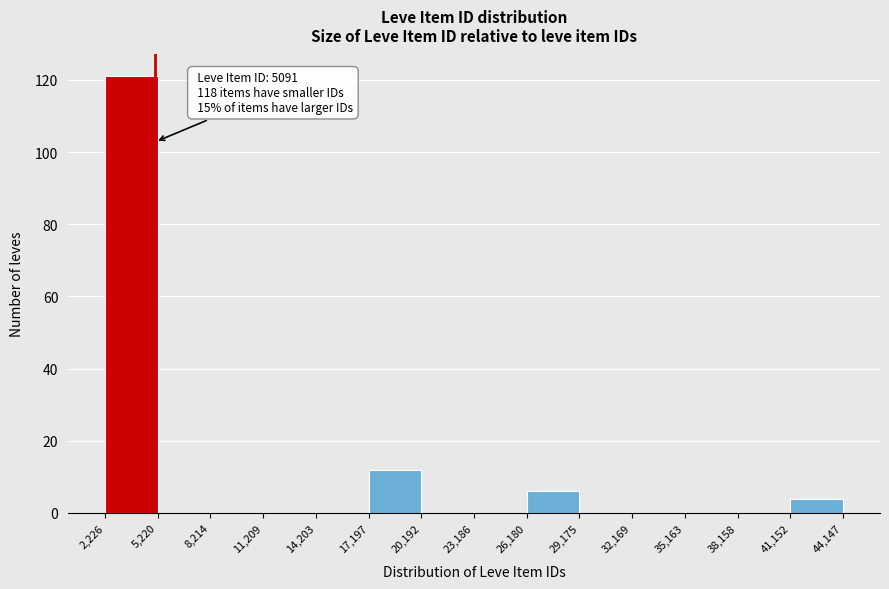

Over which range of the x-axis is the bar tallest?

2,226 to 5,220